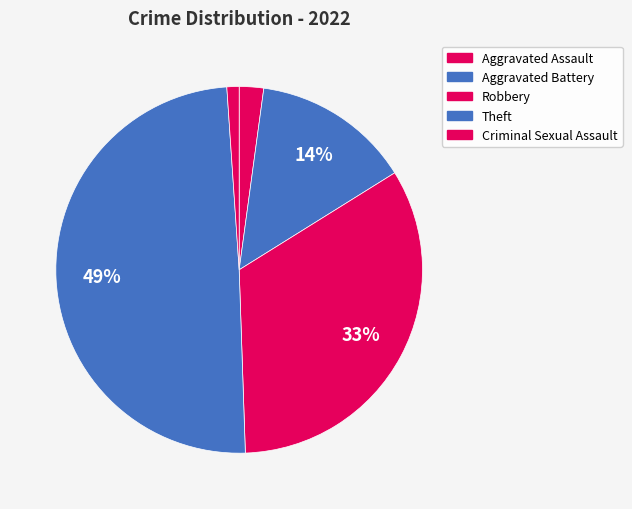

To the nearest percent, what is the difference between the largest and smallest slice percentages?

48%